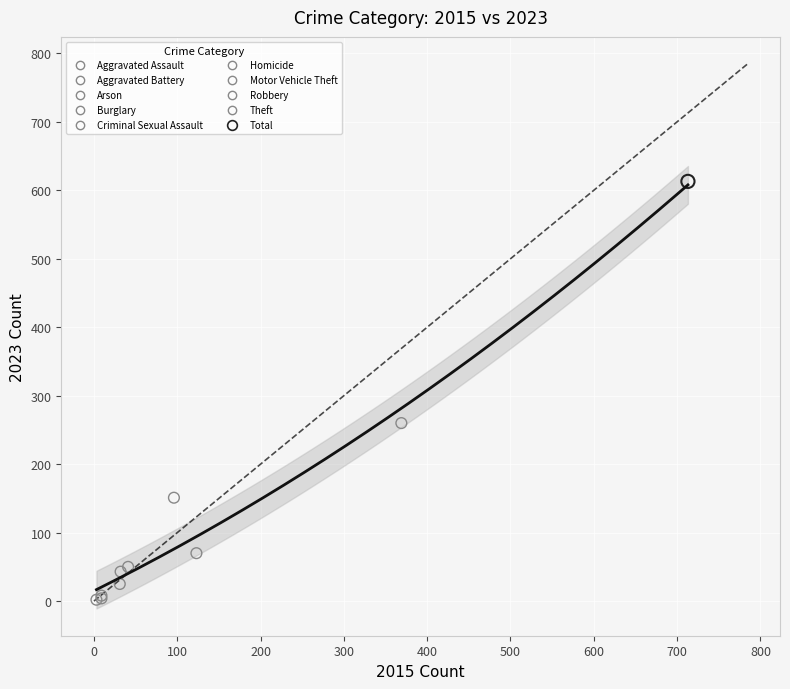

What are all the series names shown in the legend?

Aggravated Assault, Aggravated Battery, Arson, Burglary, Criminal Sexual Assault, Homicide, Motor Vehicle Theft, Robbery, Theft, Total